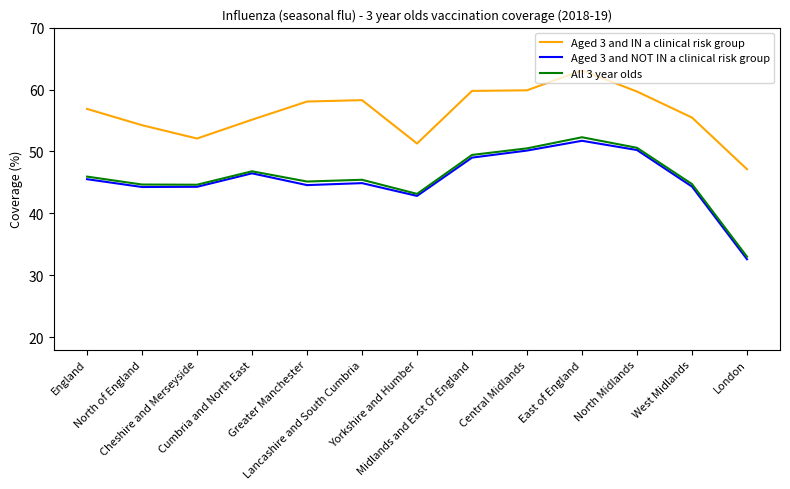

True or false: Aged 3 and NOT IN a clinical risk group and Aged 3 and IN a clinical risk group intersect in this chart.

False